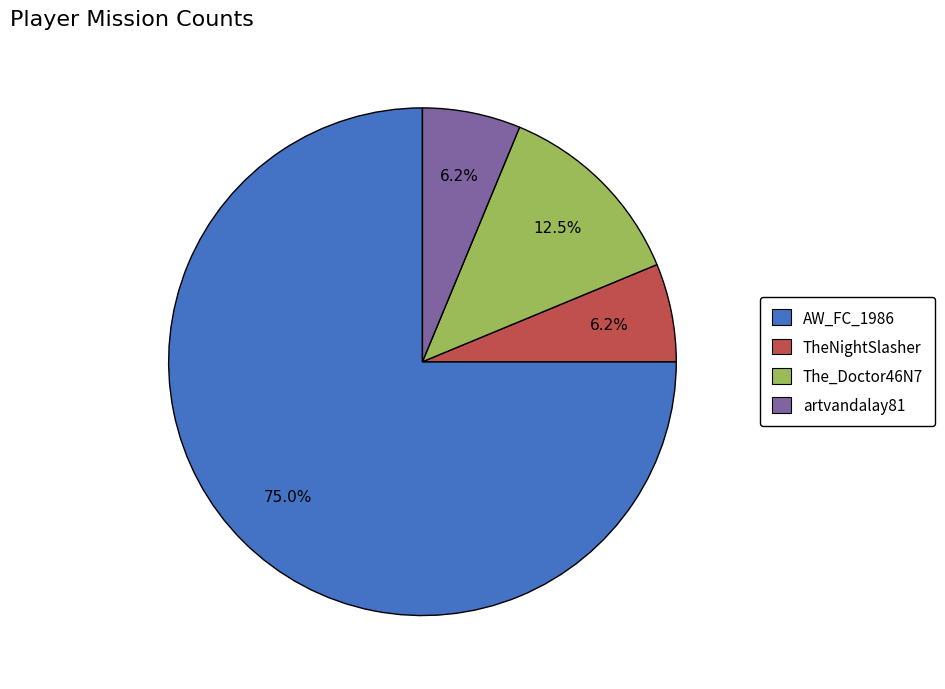

Which category has the biggest portion of the pie?

AW_FC_1986